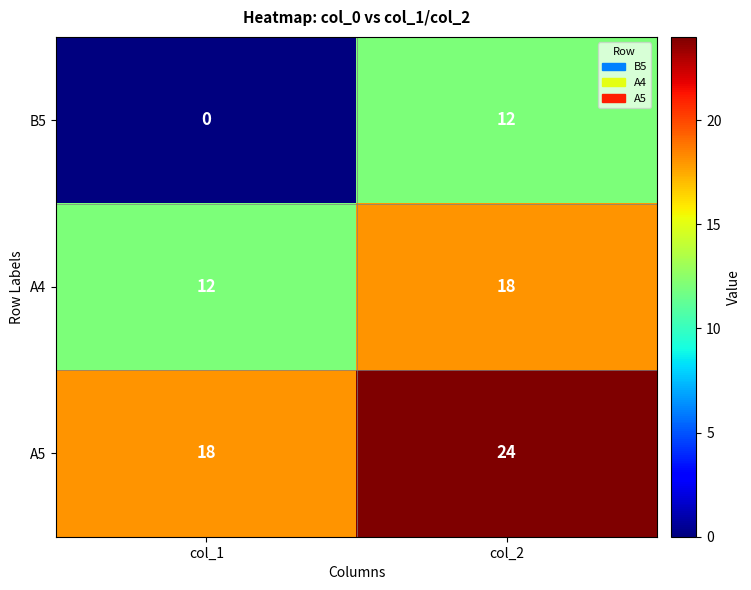

Is it true that A5 equals 24 at col_2?

True